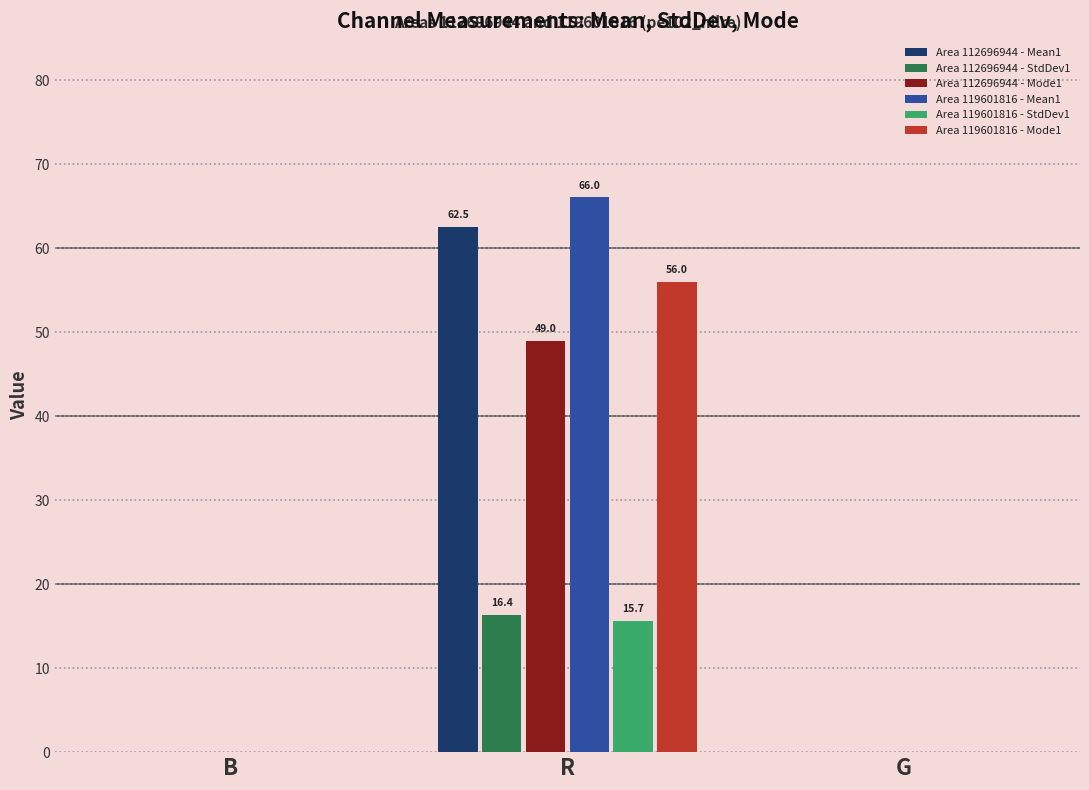

Which series changed the most between B and R?

Area 119601816 - Mean1